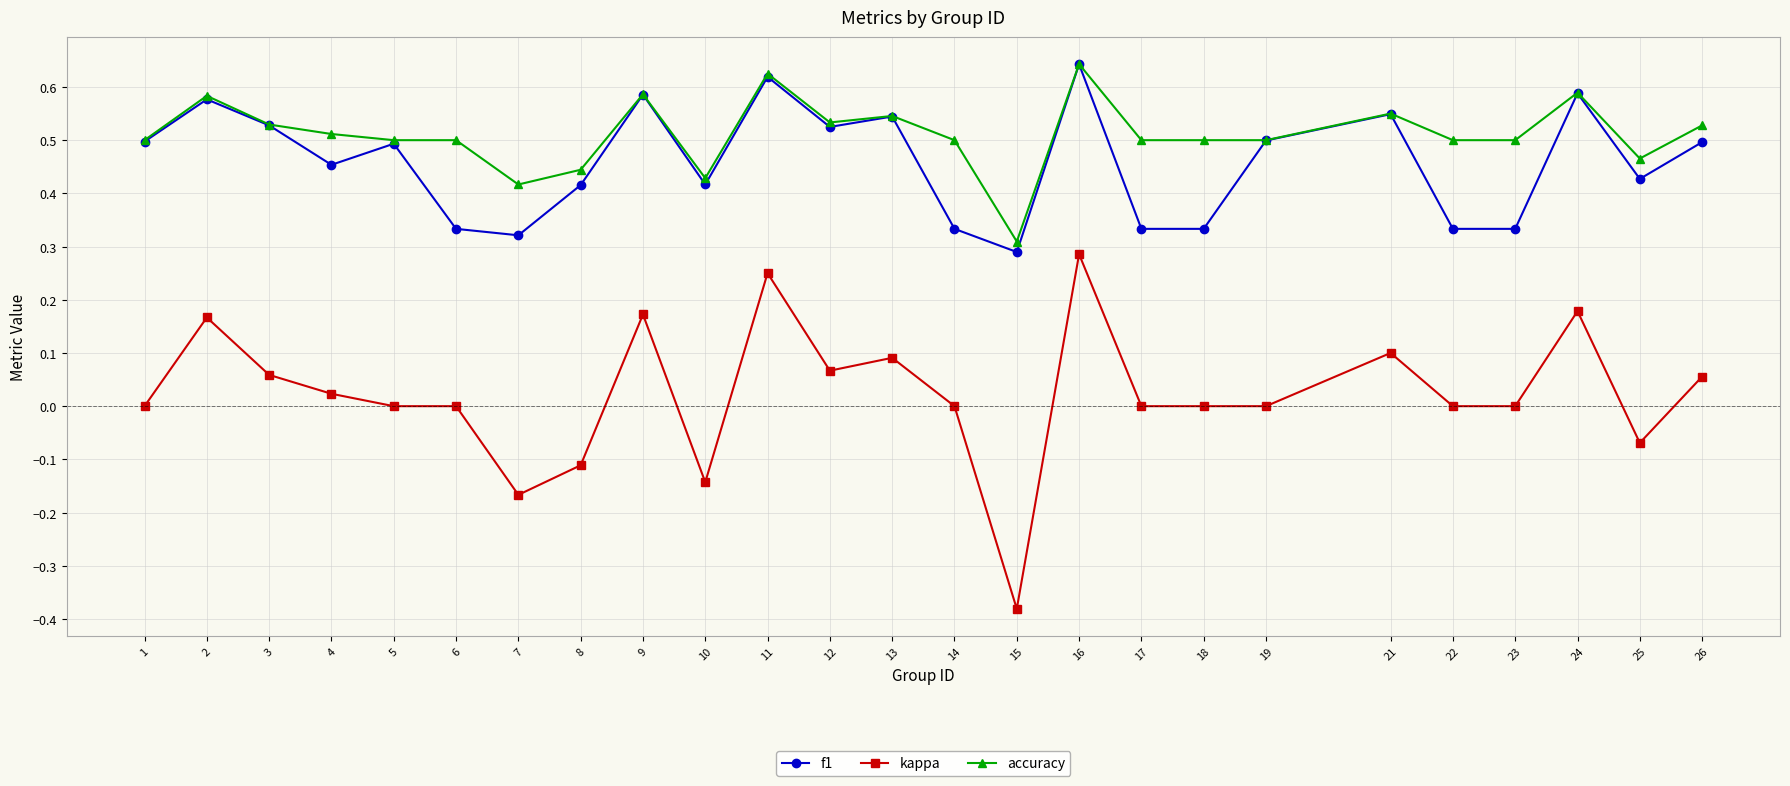

True or false: kappa and f1 intersect in this chart.

False